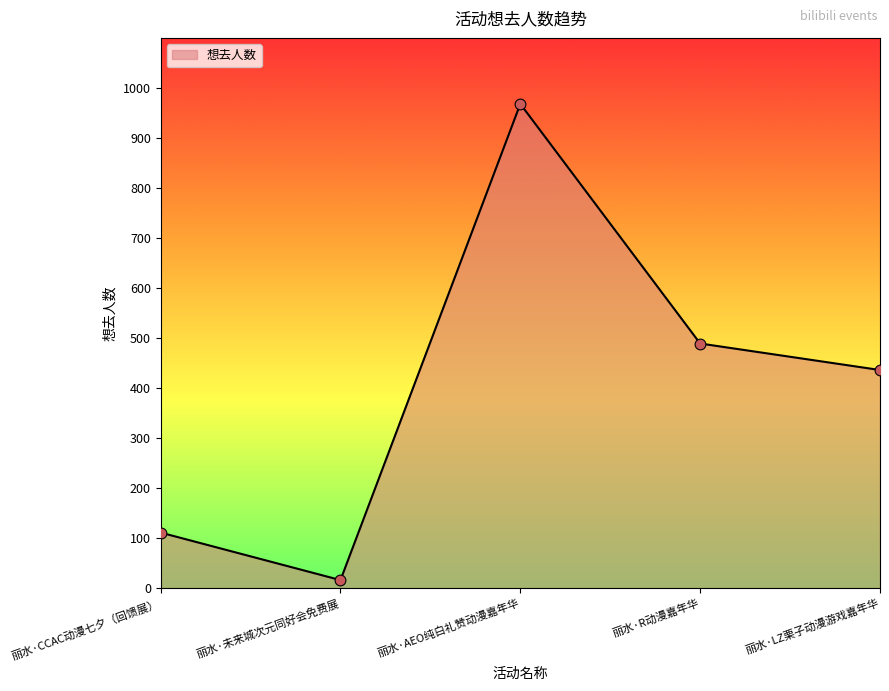

What is the ratio of the value at 丽水·AEO纯白礼赞动漫嘉年华 to the value at 丽水·LZ栗子动漫游戏嘉年华?

2.2